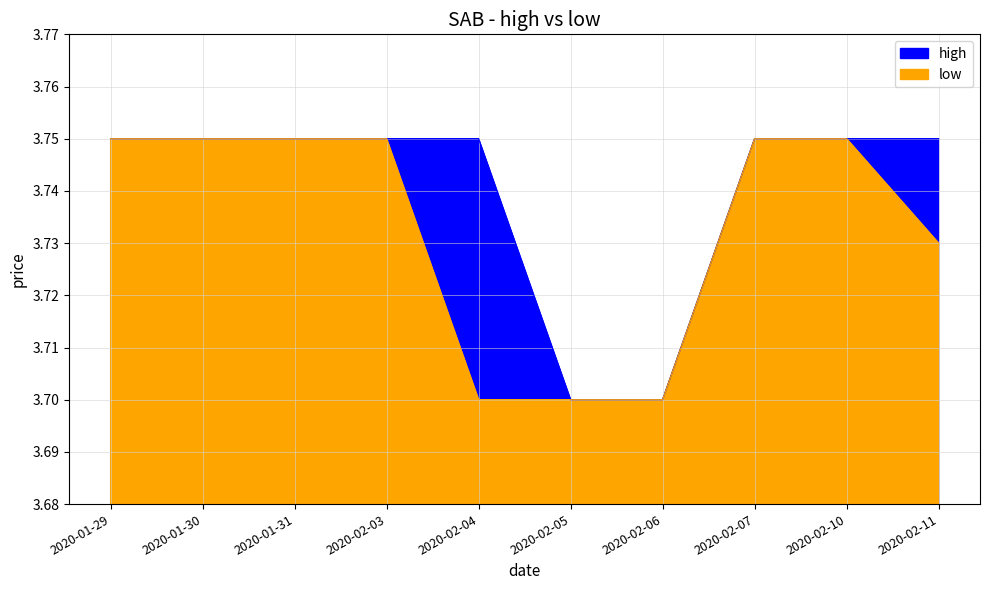

Which category has the highest value in the low series?

2020-01-29